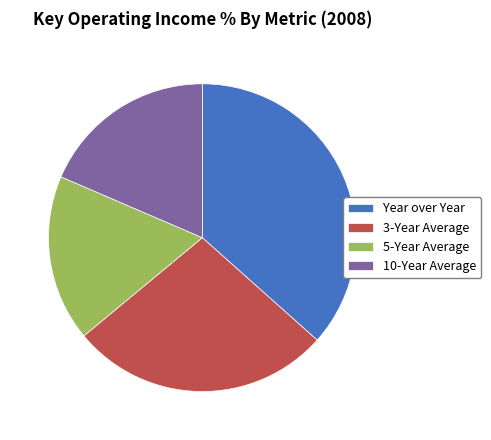

Do 3-Year Average and 5-Year Average together represent more than half of the pie?

No